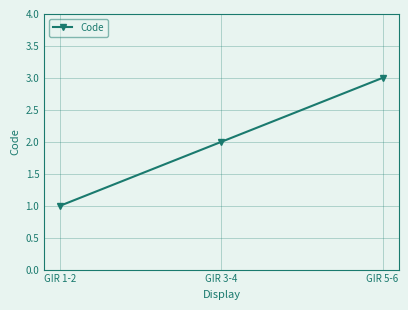

Approximately how many times larger is the value at GIR 5-6 compared to GIR 3-4?

1.5